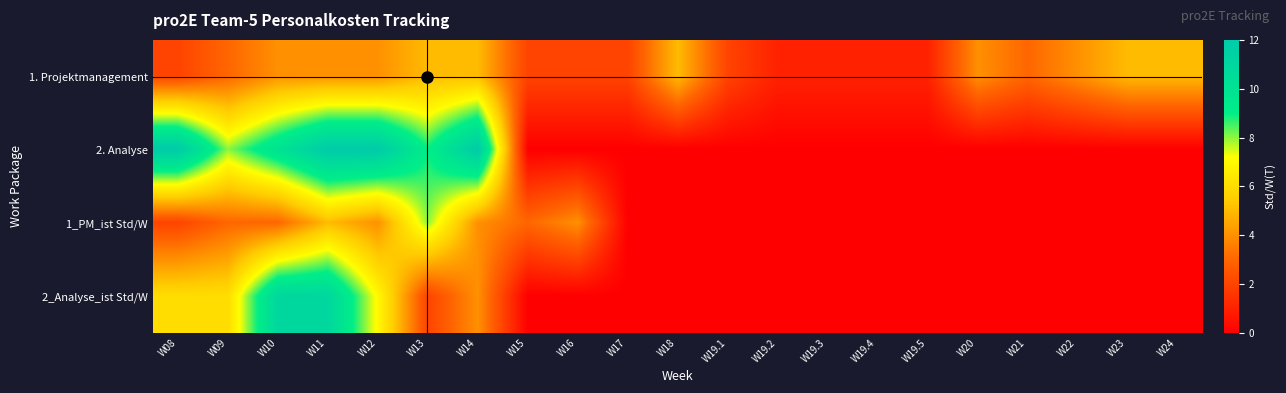

Which has a higher value, W19.4 or W13?

W13